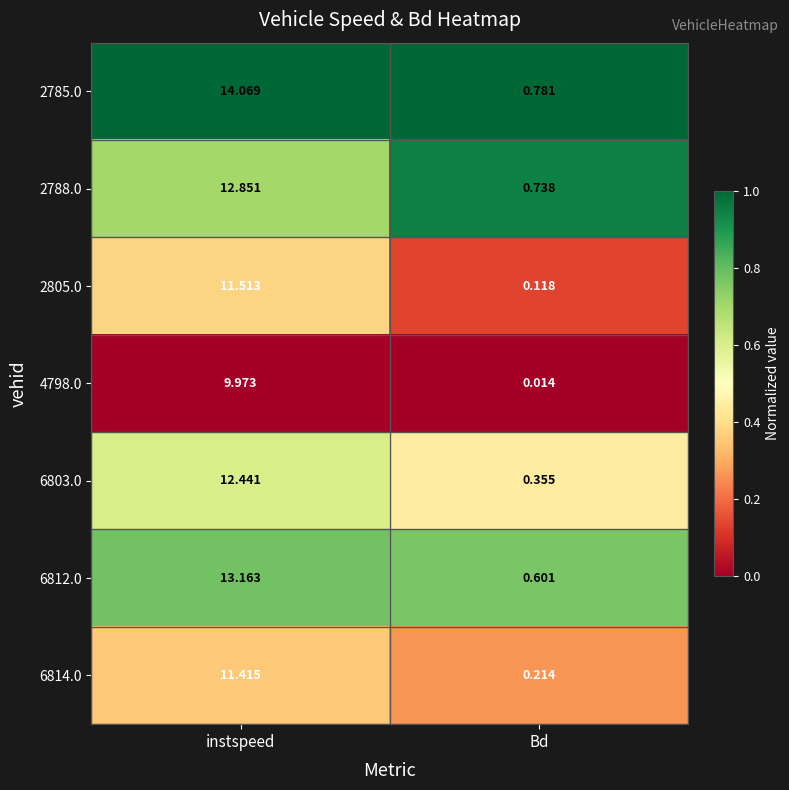

At which category is the sum across all series the highest?

instspeed